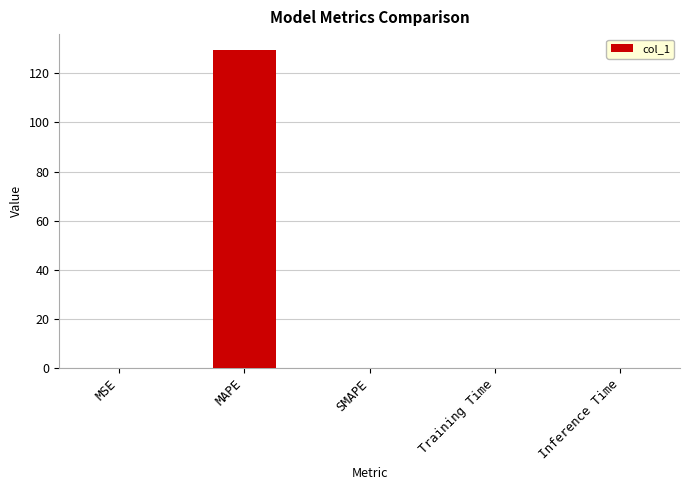

True or false: the data shows 129.4 at MAPE.

True